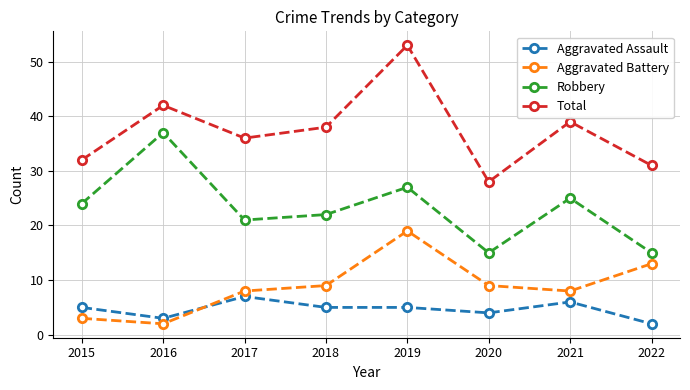

What value does the Aggravated Assault series have at 2015?

5